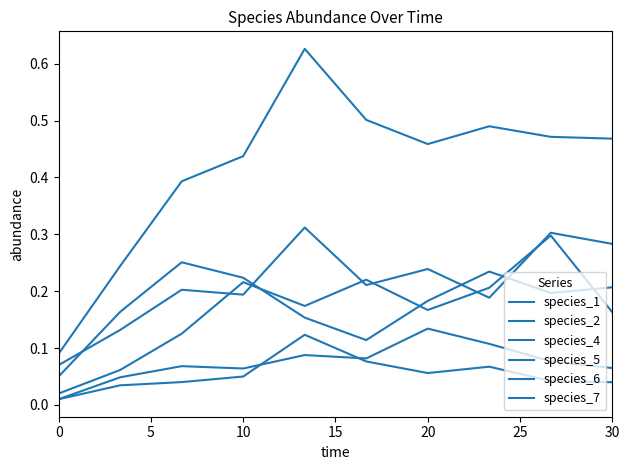

What is the difference between the maximum and minimum values in the species_1 series?

0.2